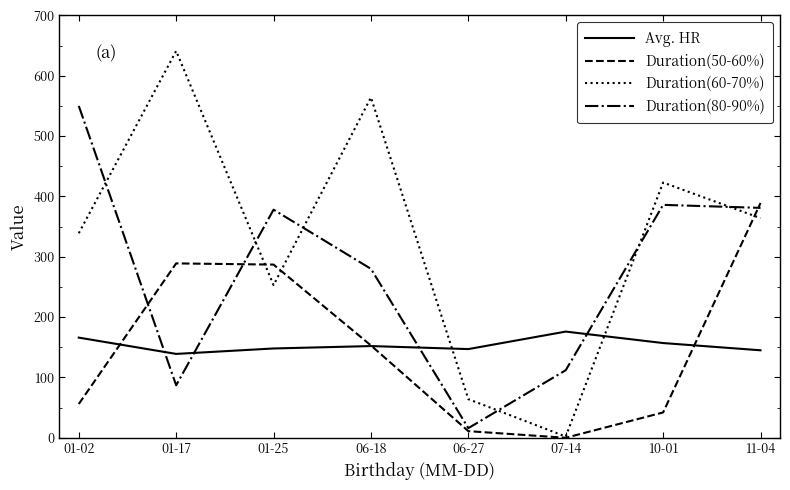

Where is the first local maximum for Duration(80-90%)?

01-25